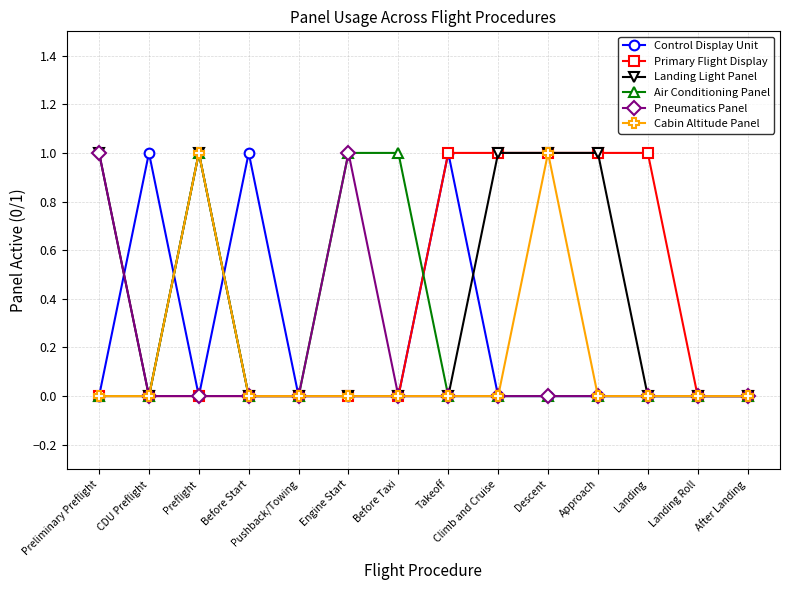

What is the label of the 1st point from the right?

After Landing